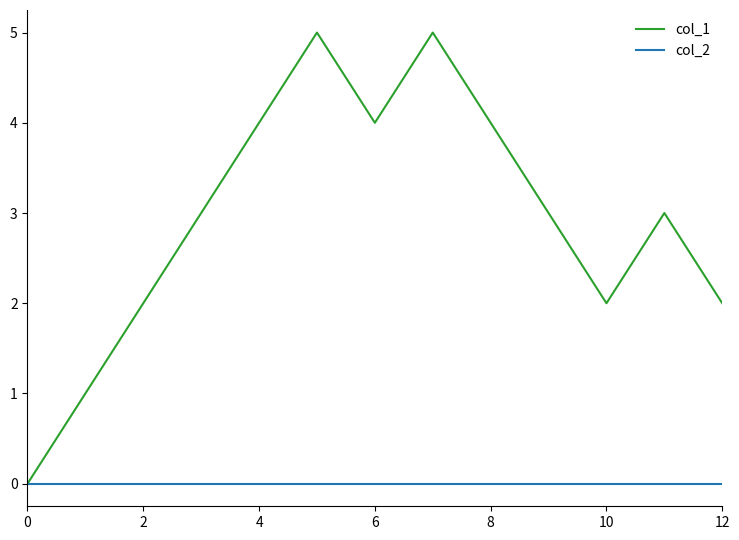

Rank the series by their average value, from lowest to highest.

col_2, col_1